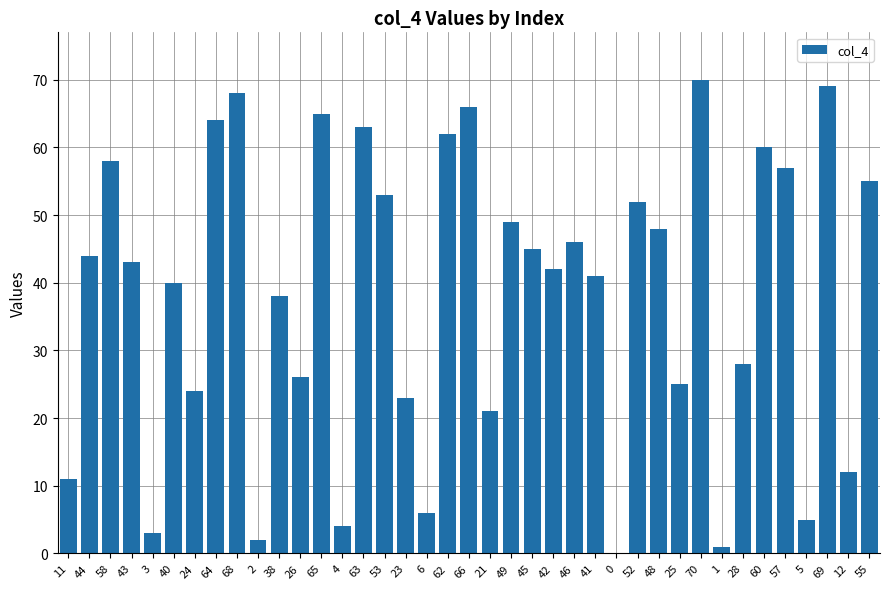

Count the number of categories in the chart.

39